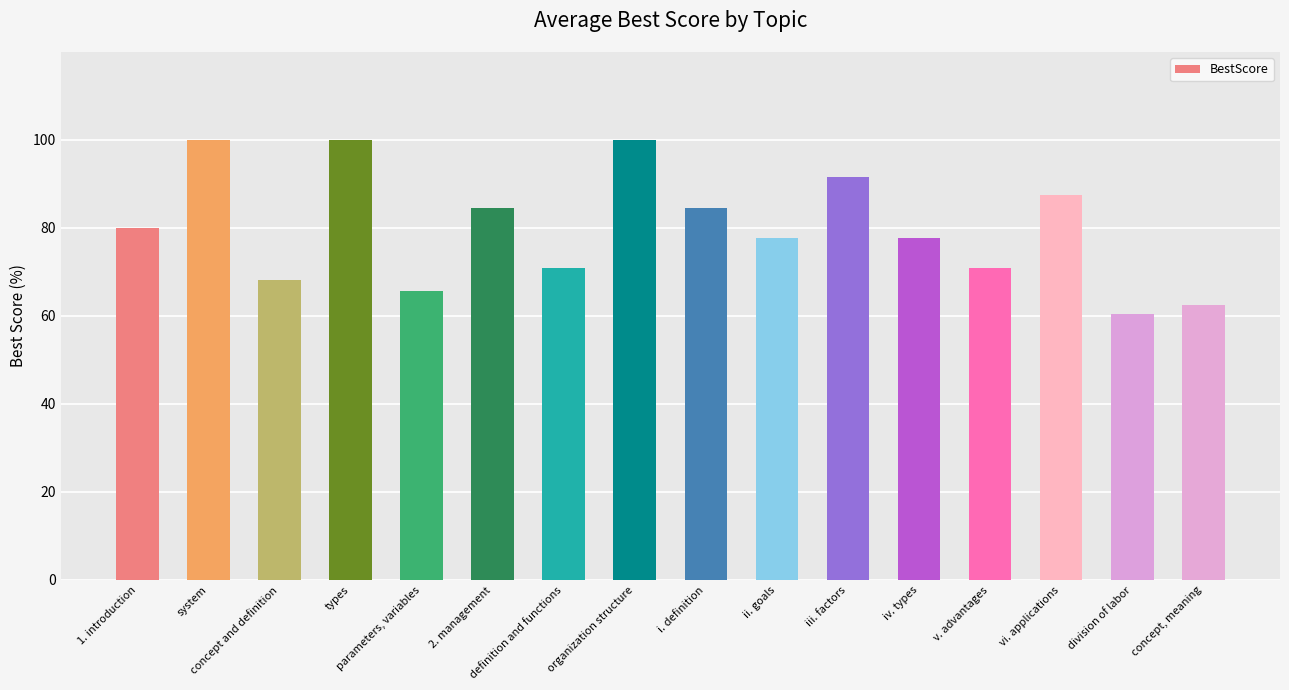

What is the difference between the values at parameters, variables and 2. management?

18.9